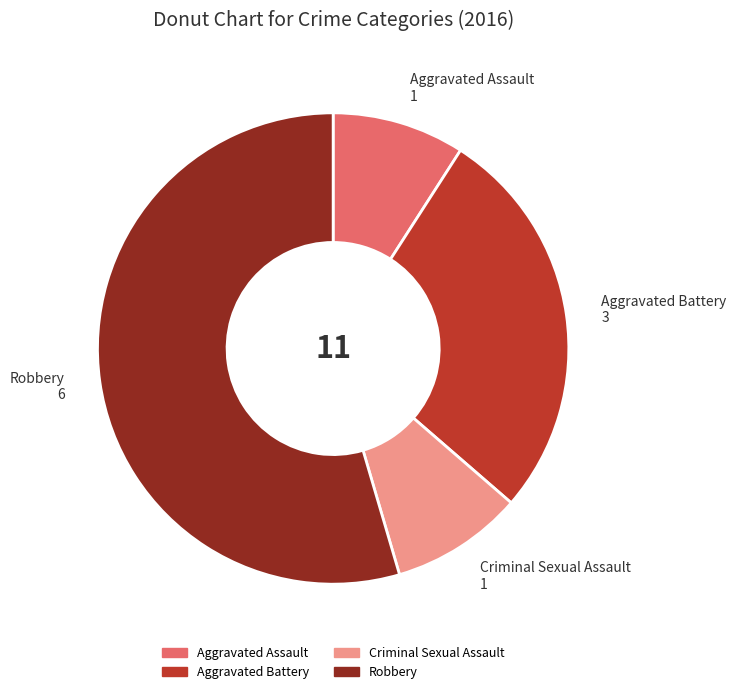

Is it true that Aggravated Assault is 23% of the pie?

False